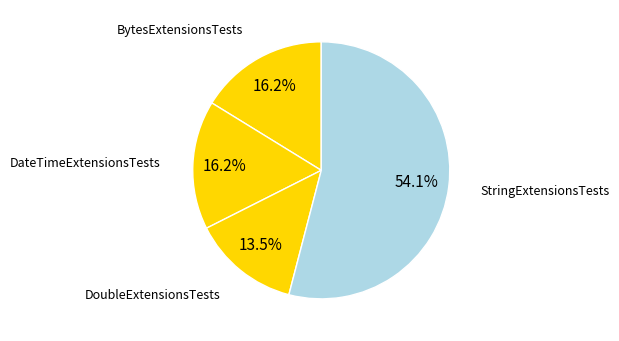

Between BytesExtensionsTests and StringExtensionsTests, which is larger?

StringExtensionsTests